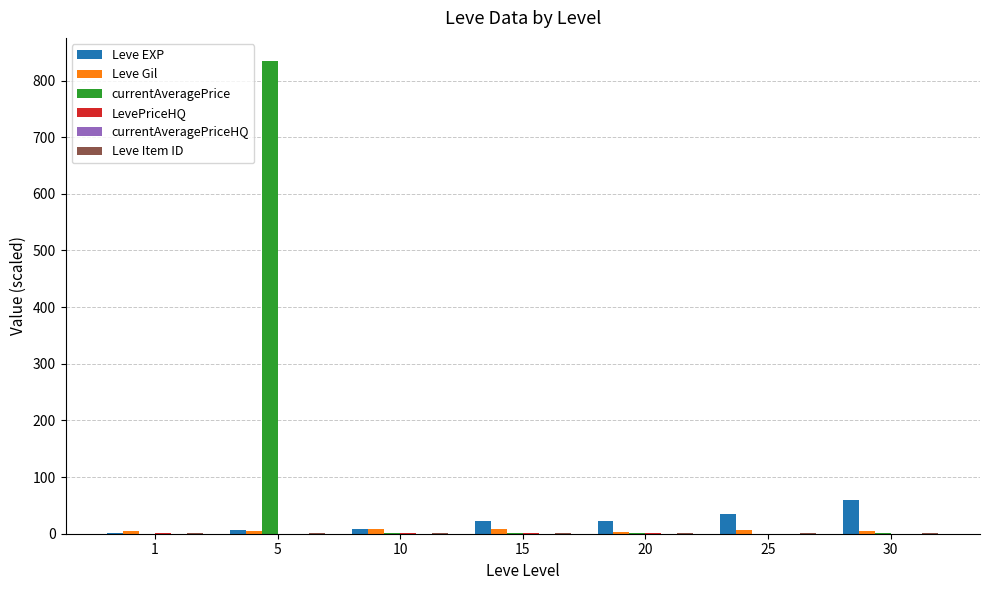

Between 5 and 30, which series saw the biggest shift?

currentAveragePrice